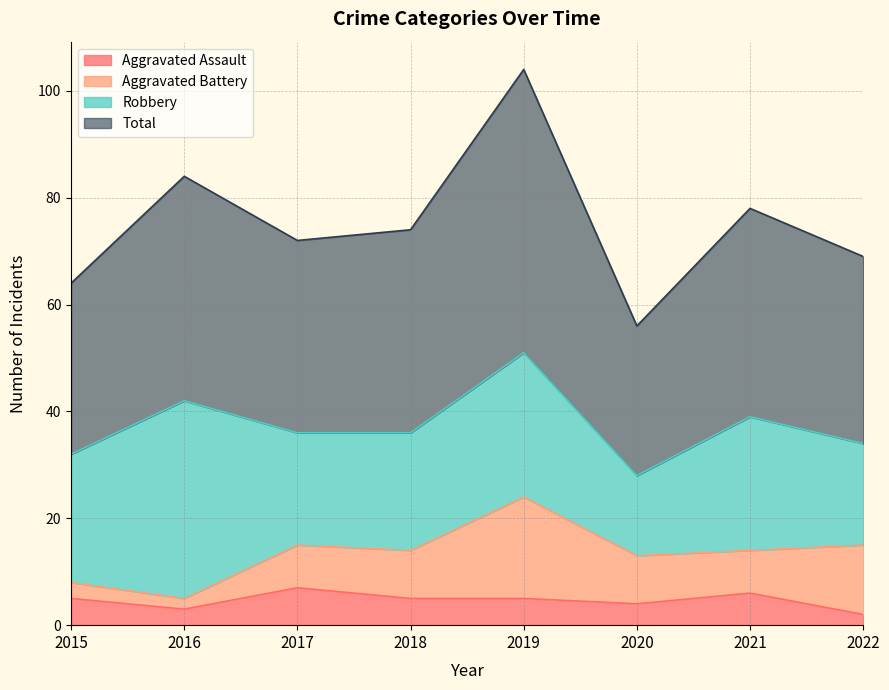

What is the maximum value for Aggravated Assault?

7